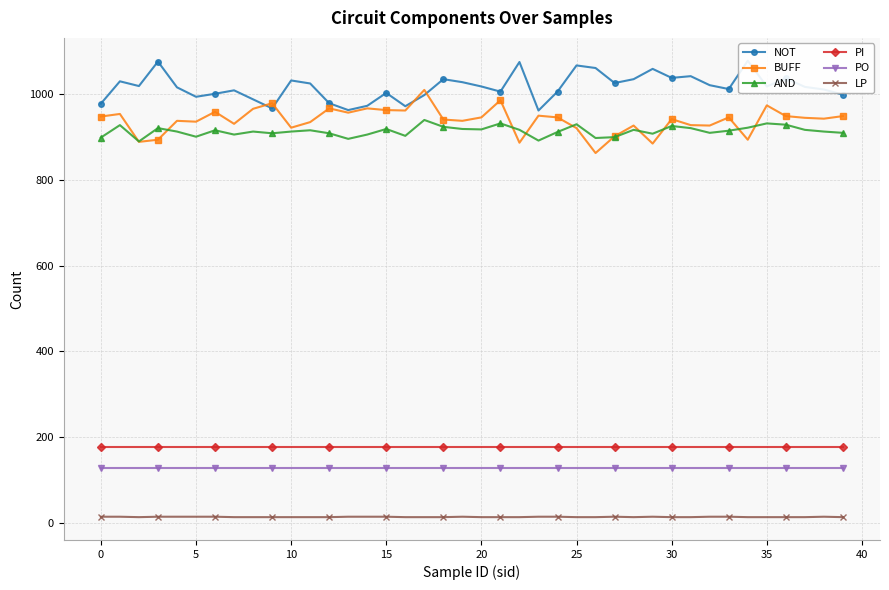

At which category is the sum across all series the highest?

17